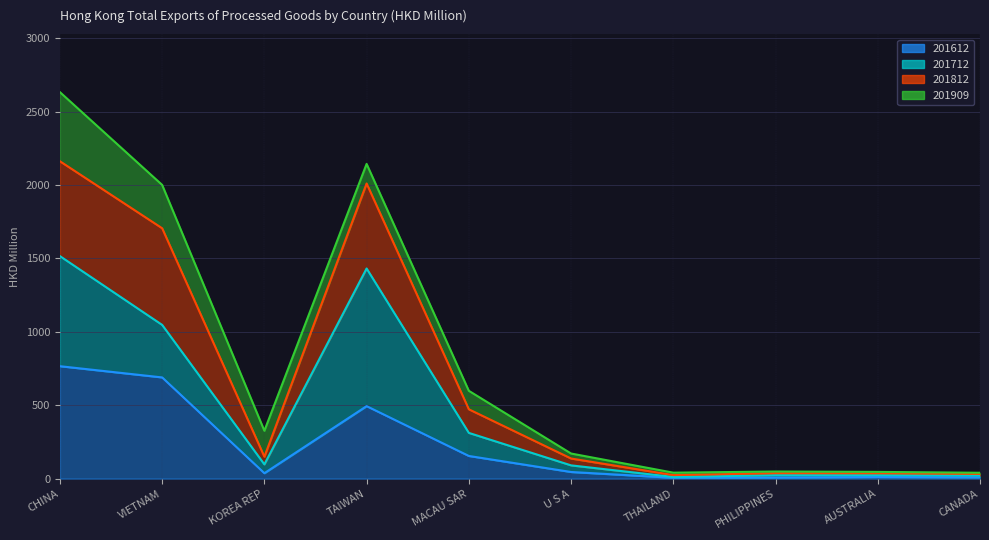

What is the total value across all series at TAIWAN?

2505.0